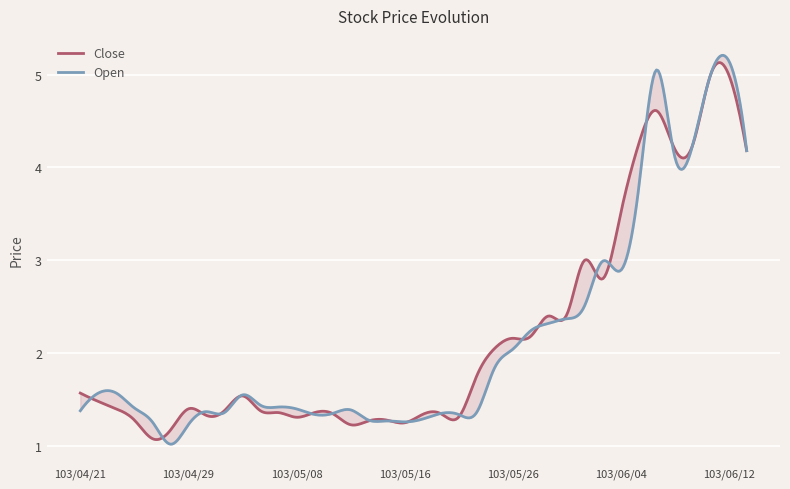

What is the difference between the highest and lowest values at 103/05/27?

0.1